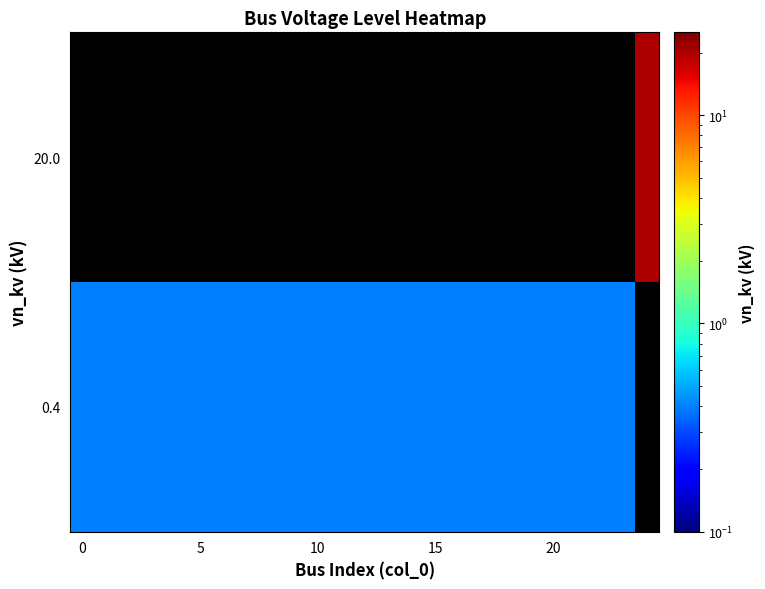

Which has a higher value, 20 or 18?

20